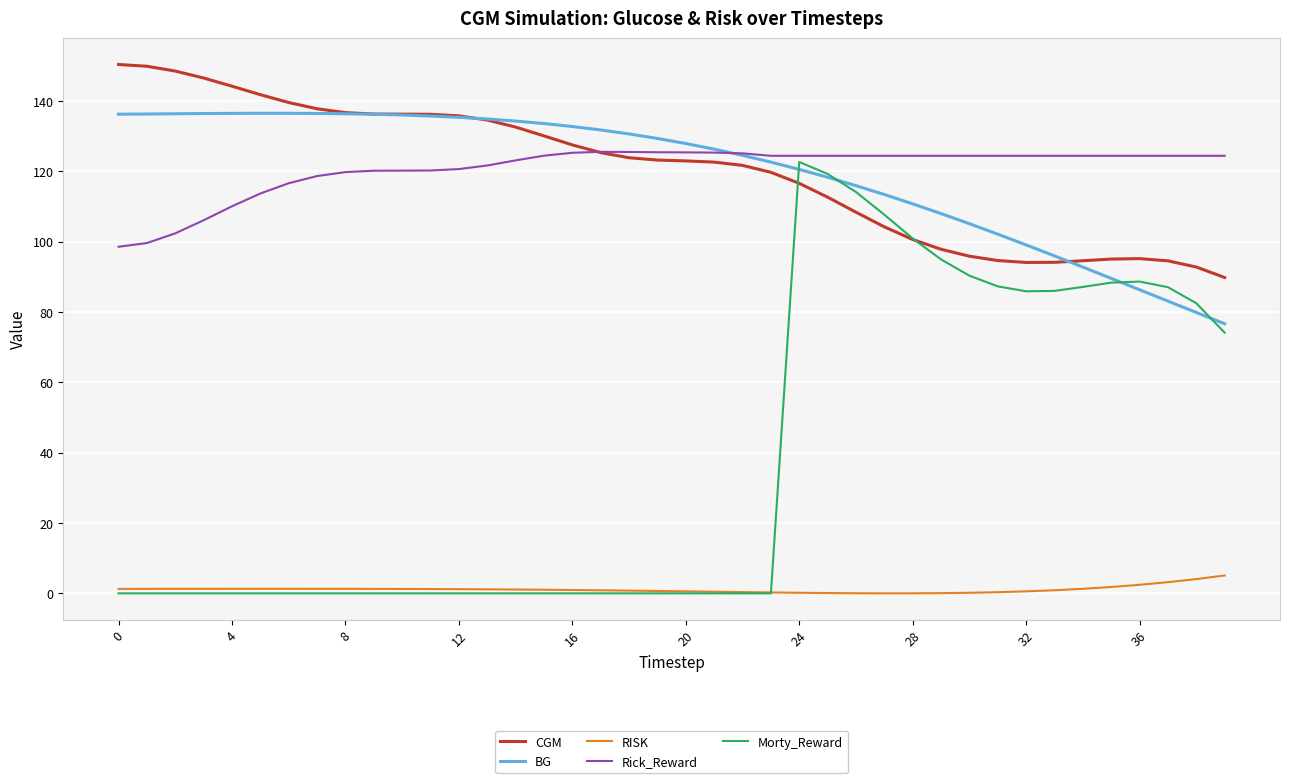

What is the maximum value shown in the chart?

150.3